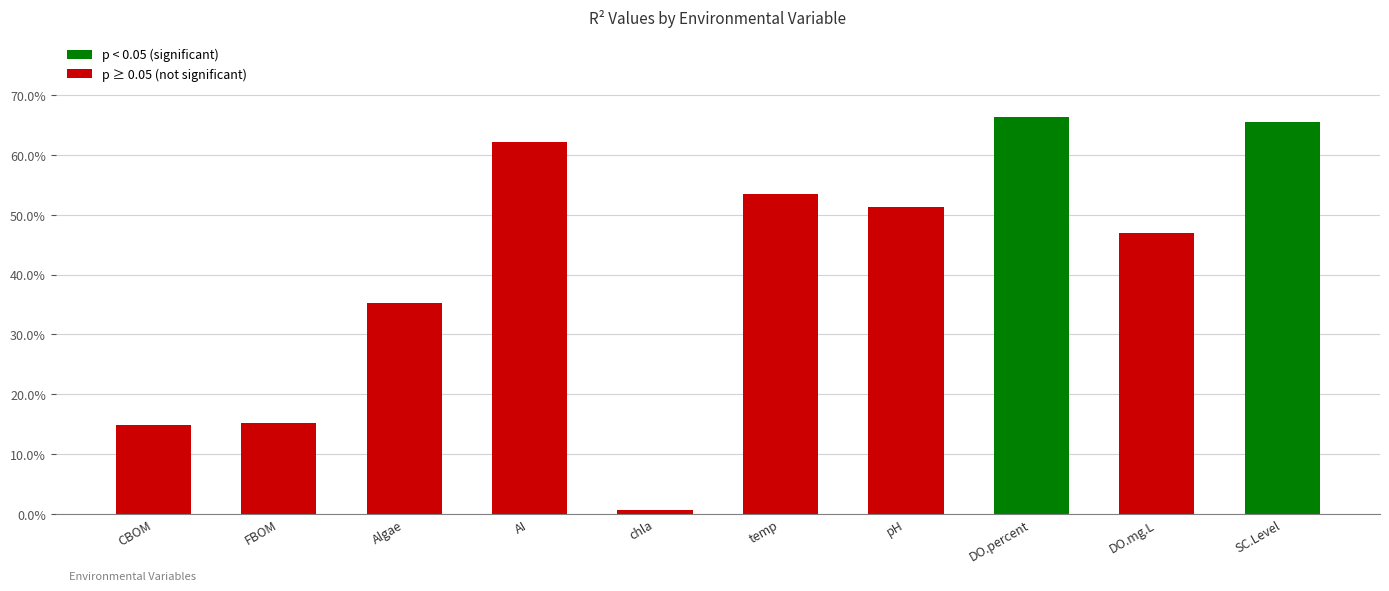

Does the chart contain any negative values?

No